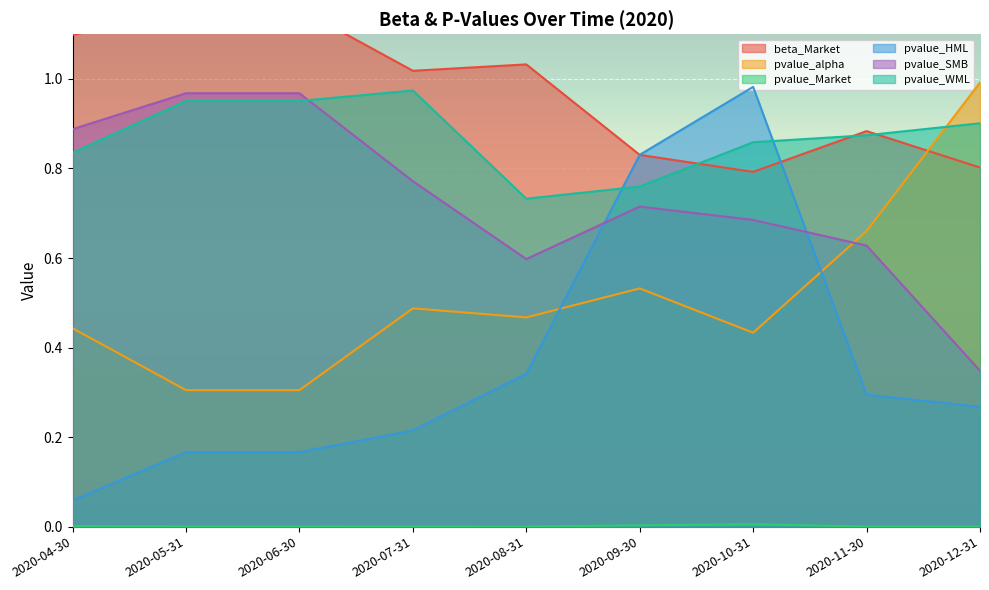

True or false: pvalue_HML and beta_Market cross at least once.

True